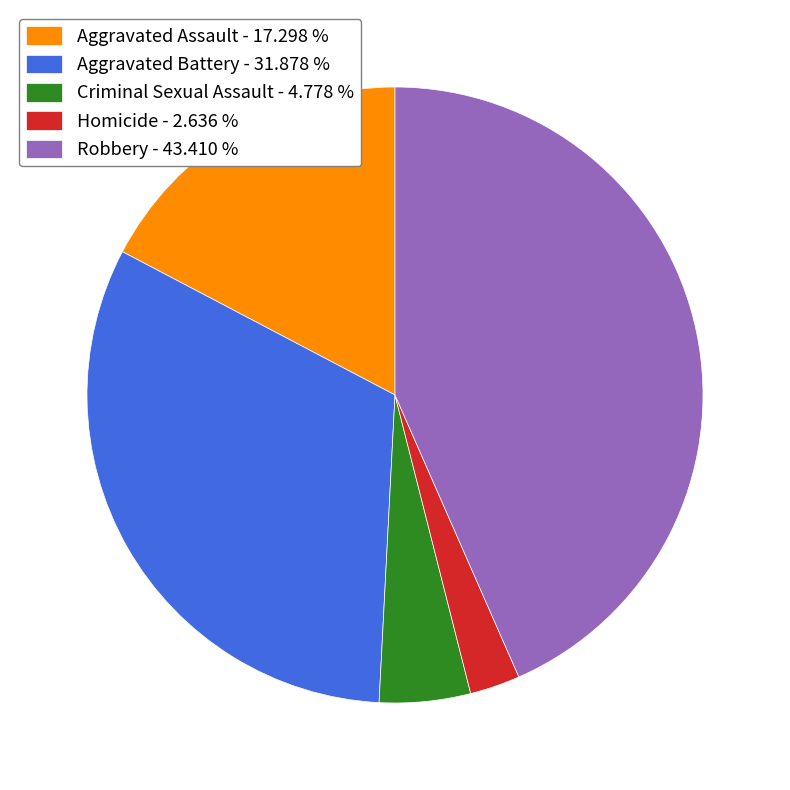

Which has a higher value, Homicide or Criminal Sexual Assault?

Criminal Sexual Assault